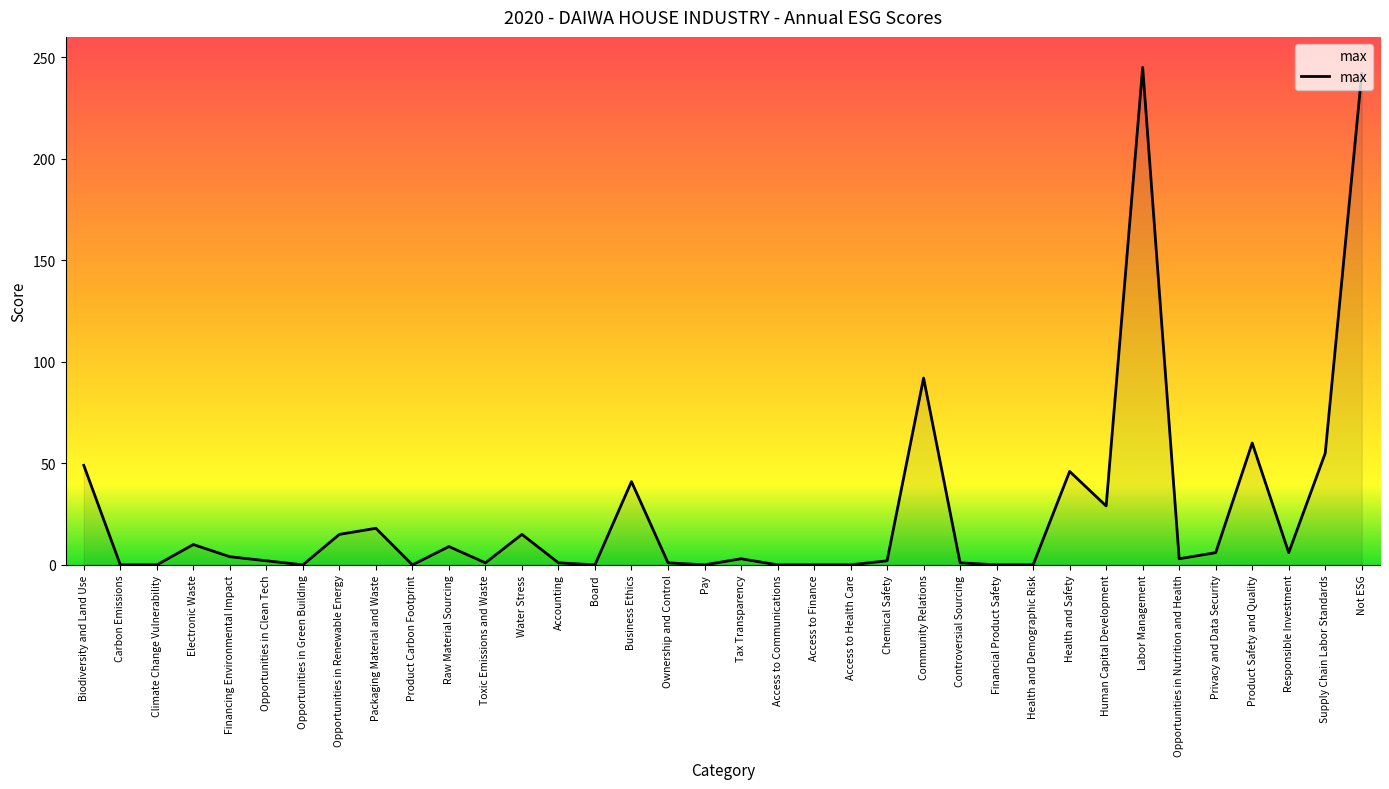

What is the greatest value displayed?

245